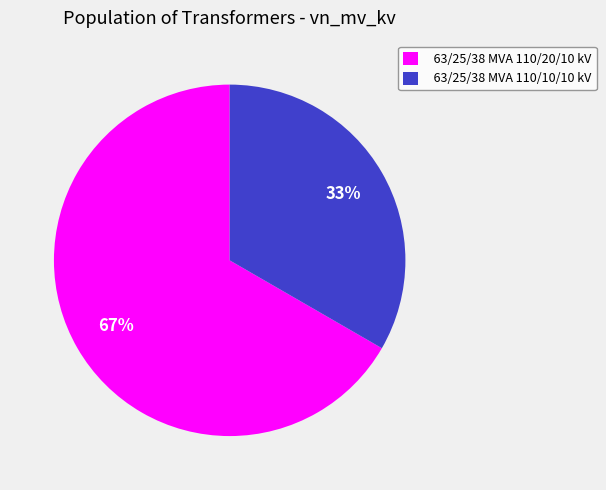

How many segments does this pie chart have?

2